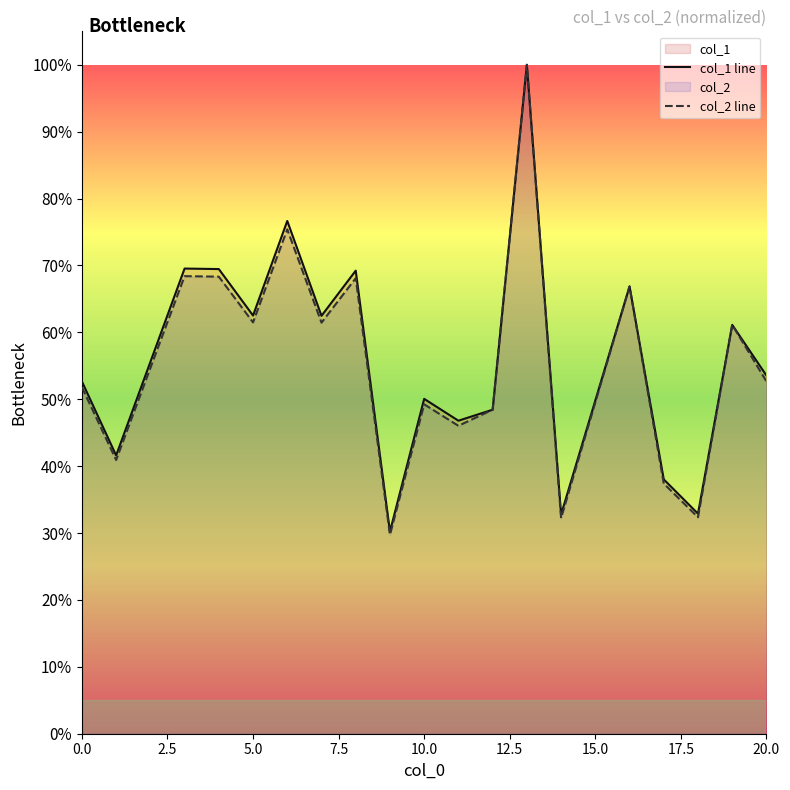

What are all the series names shown in the legend?

col_1, col_2